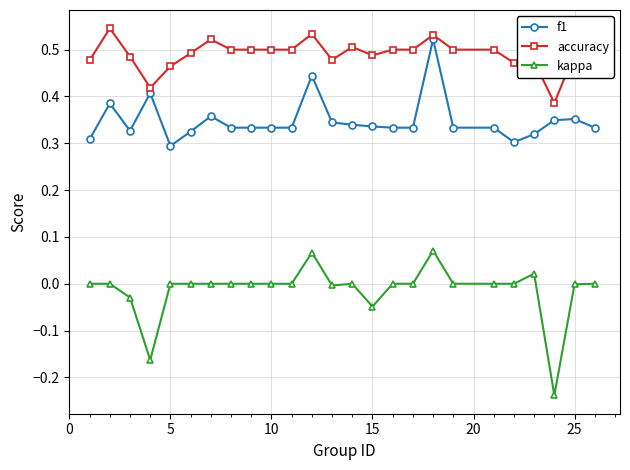

How many categories are shown in the chart?

25